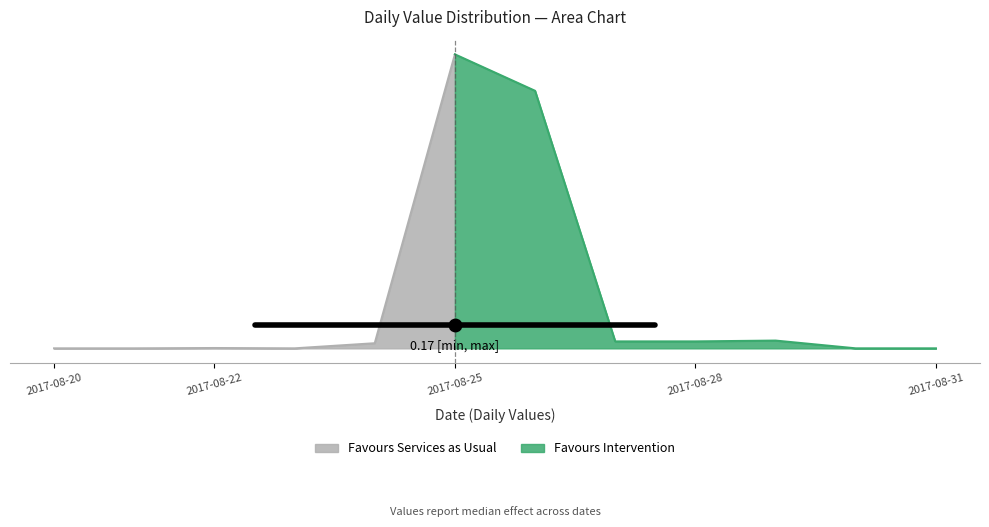

What is the maximum value shown in the chart?

17.8